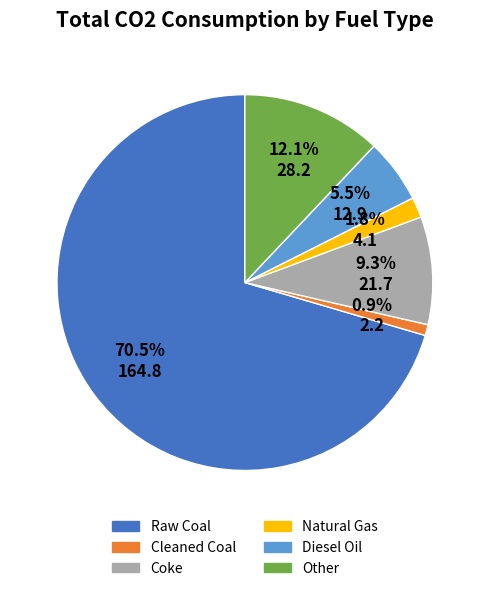

To the nearest percent, what is the combined percentage of Diesel Oil and Raw Coal?

76%